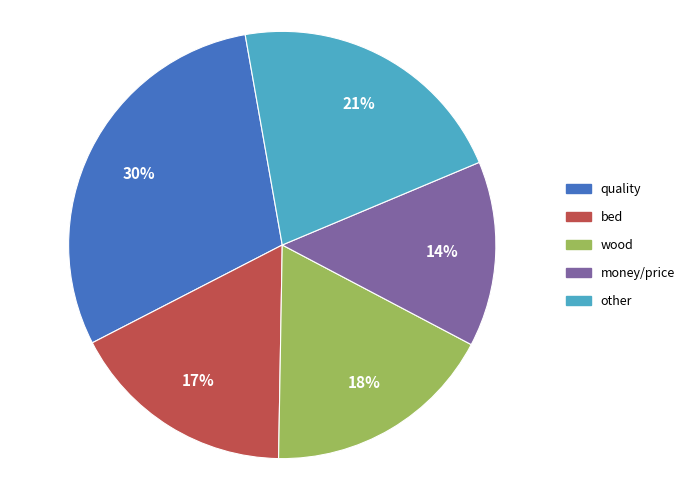

Is there any slice that represents more than half of the pie?

No